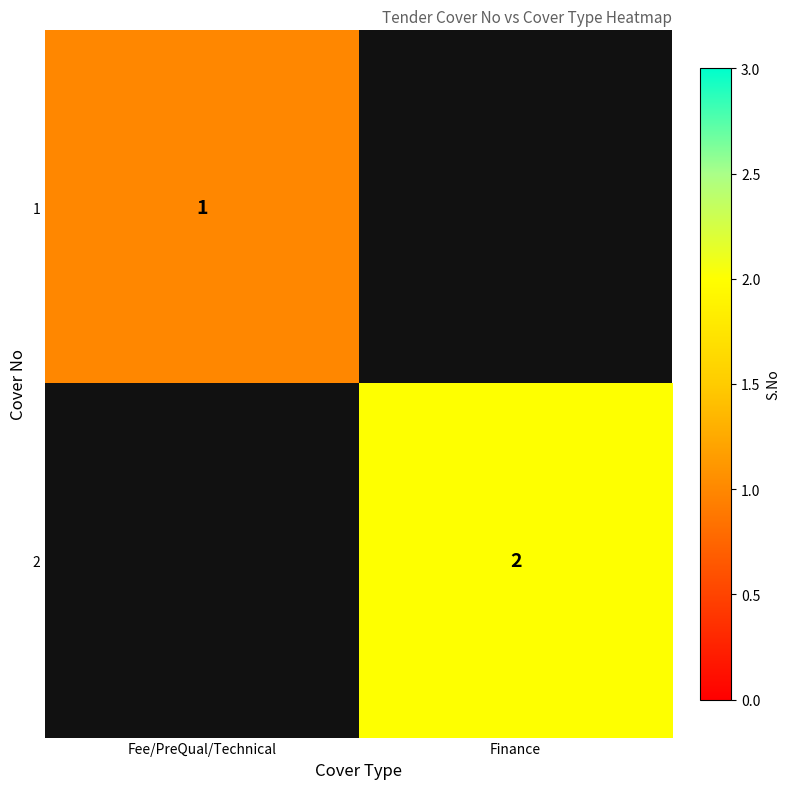

How many distinct data groups are displayed?

2